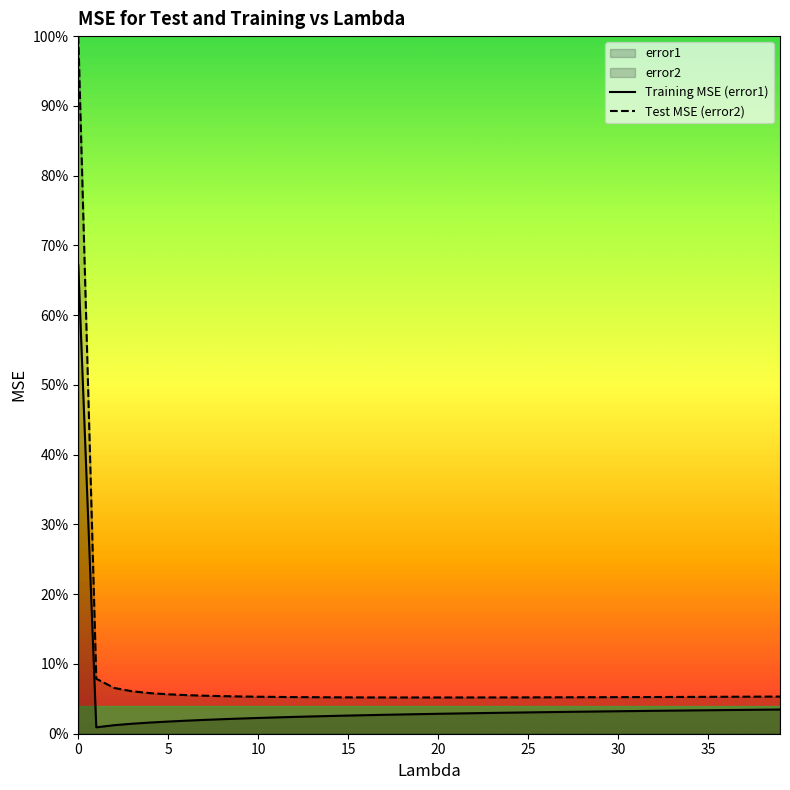

Between 26 and 28, which is larger?

28